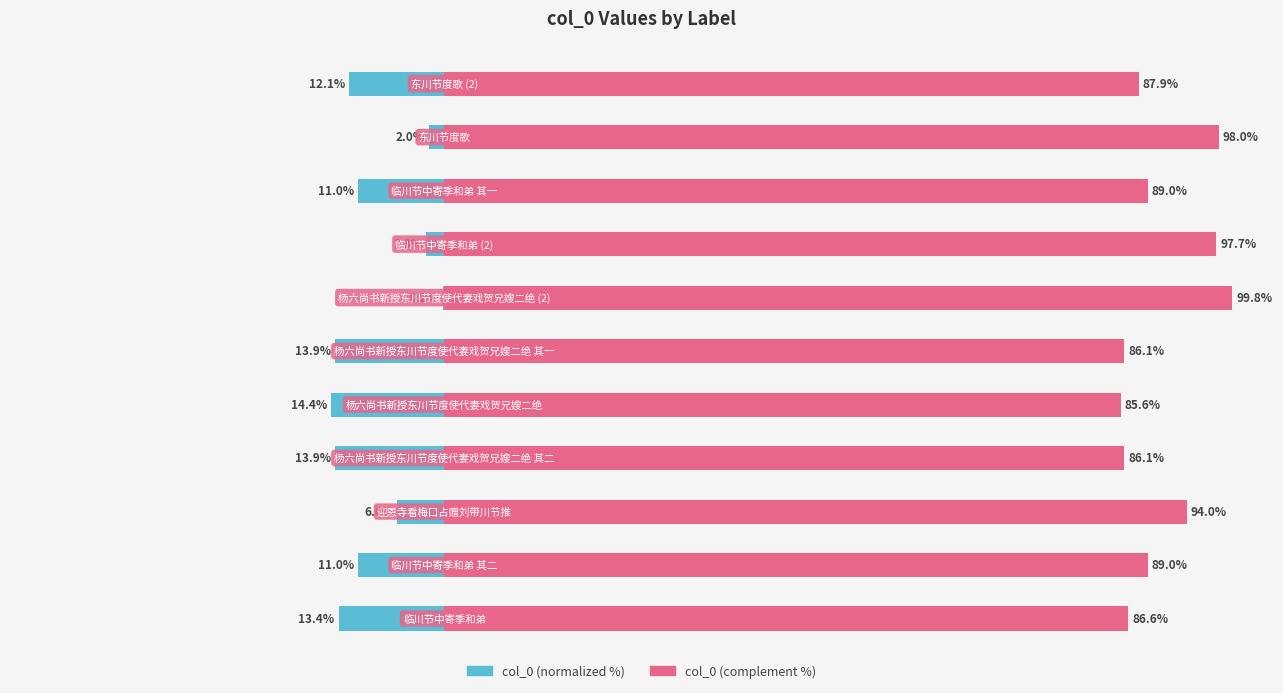

True or false: col_0 (normalized) has a value of -13.4 at 0.

True